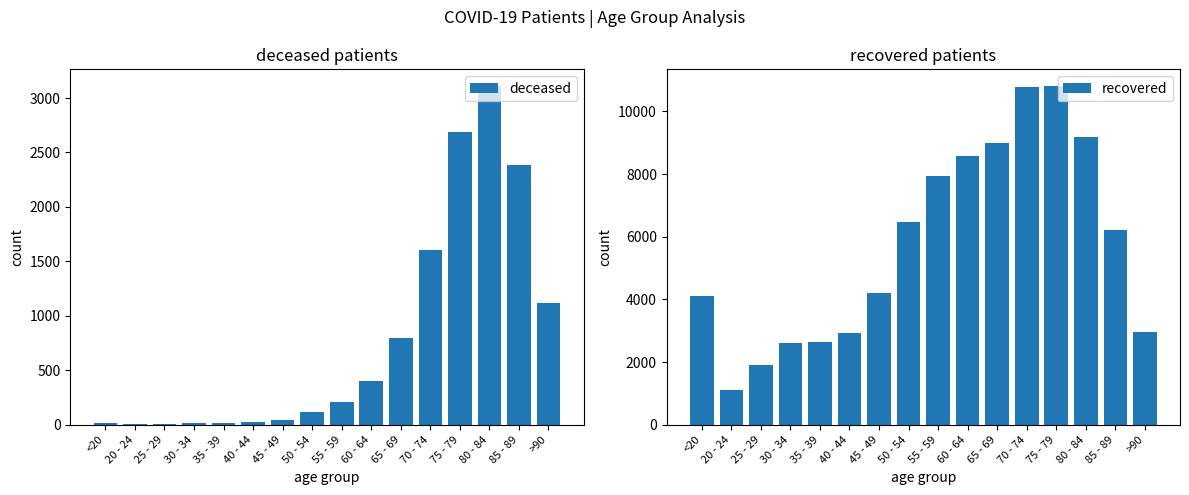

How many series are shown in this chart?

2